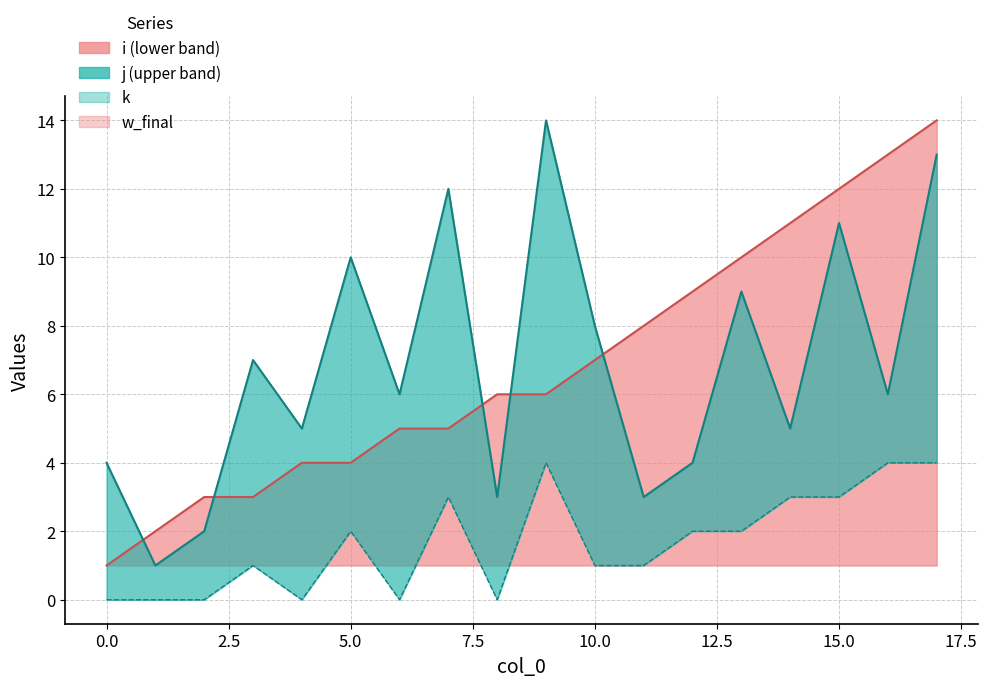

What is the average value of the j series?

7